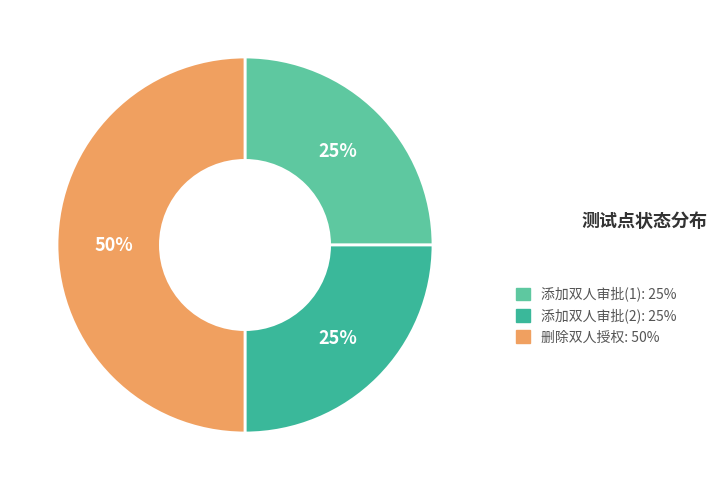

Is 删除双人授权 the majority of the pie?

No